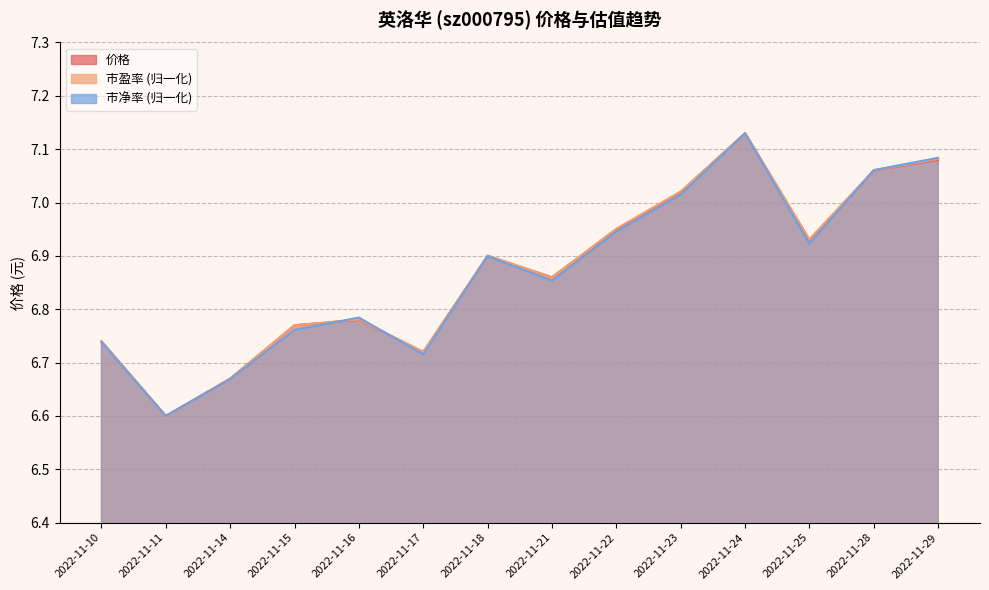

At how many categories does at least one series exceed 6?

14